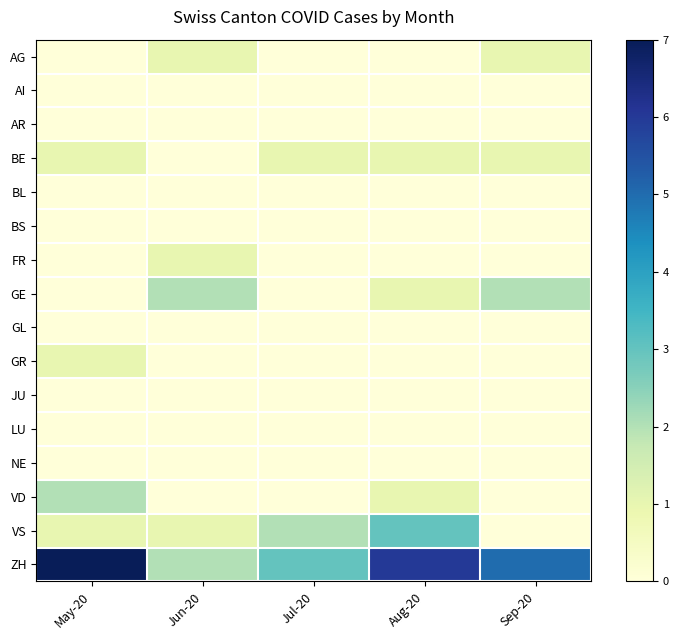

What is the total value across all series at Jul-20?

6